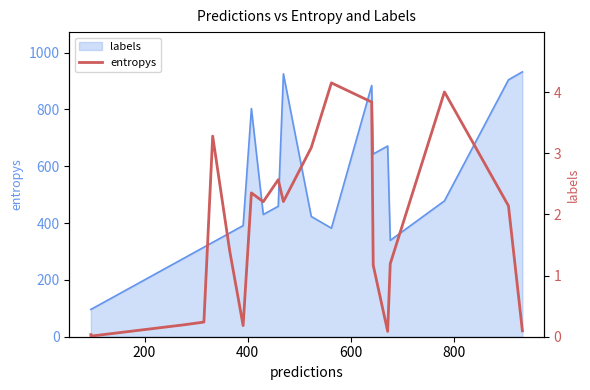

True or false: the data shows 2.1 at 16.

False